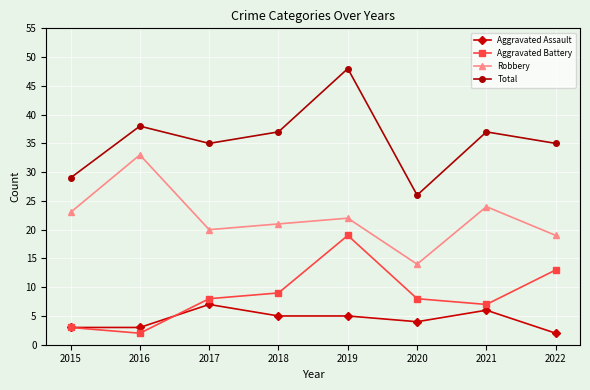

The Total series shows 37 at 2018. True or false?

True